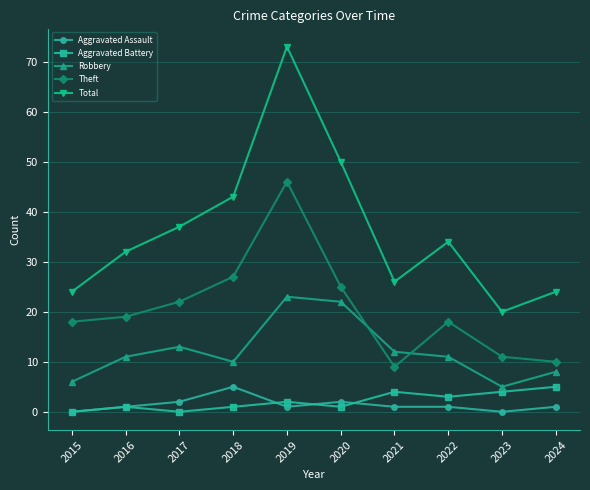

Which series has the widest spread of values?

Total